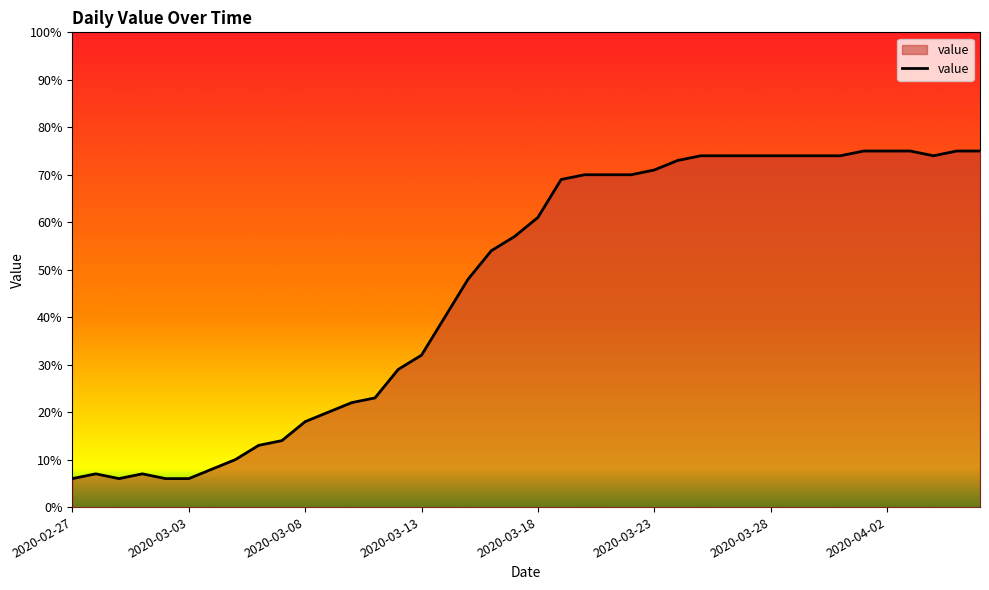

What is the difference between the maximum and minimum values?

69